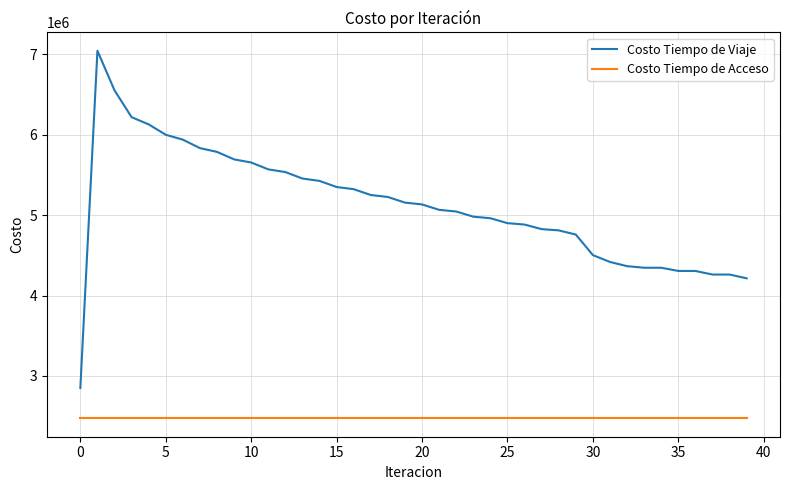

Which series has the widest spread of values?

Costo Tiempo de Viaje